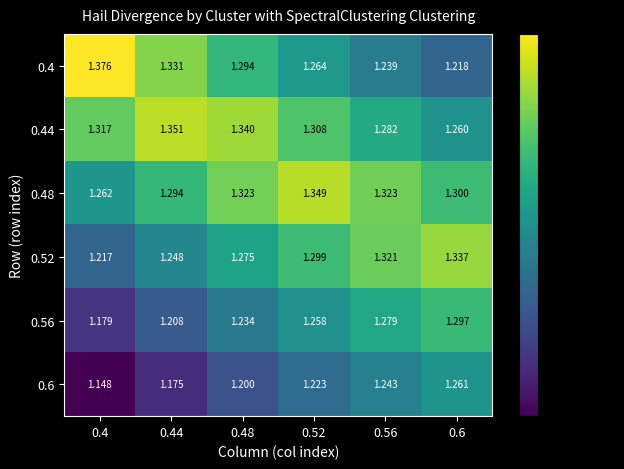

At which category is the sum across all series the highest?

0.52